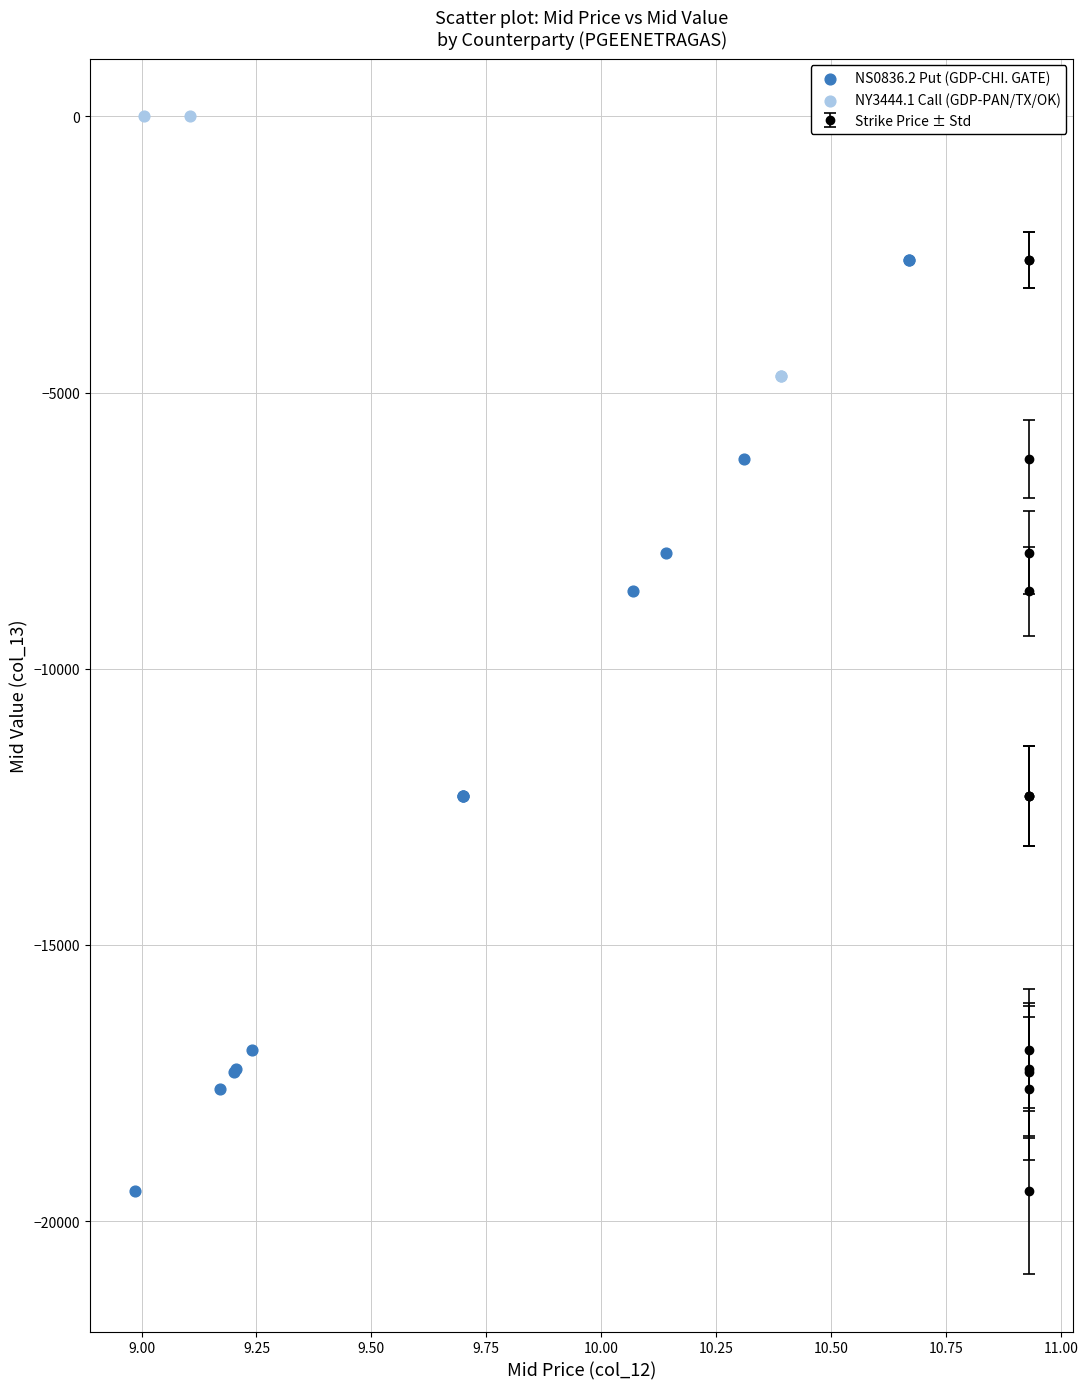

Which series reaches the minimum Y coordinate?

NS0836.2 Put (GDP-CHI. GATE)